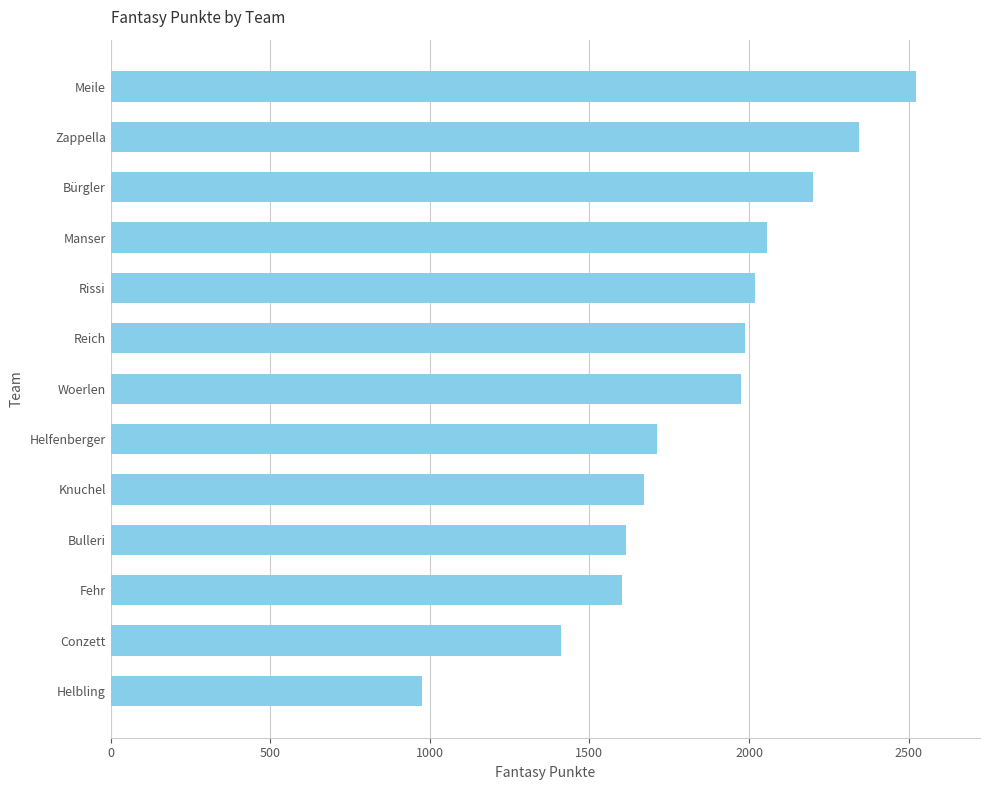

What is the minimum value shown in the chart?

975